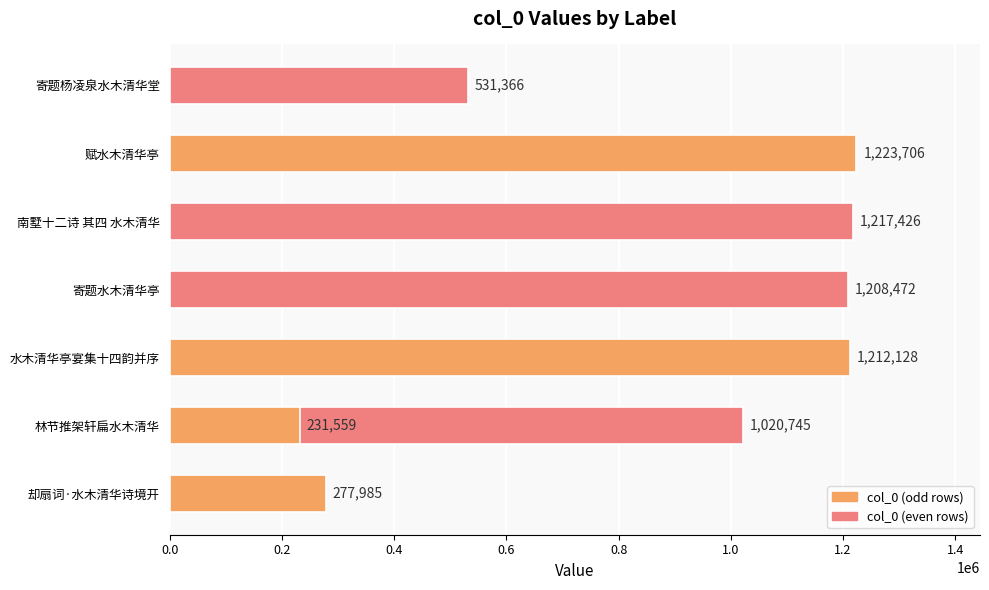

The chart shows a value of 648478 at 0.2. True or false?

False